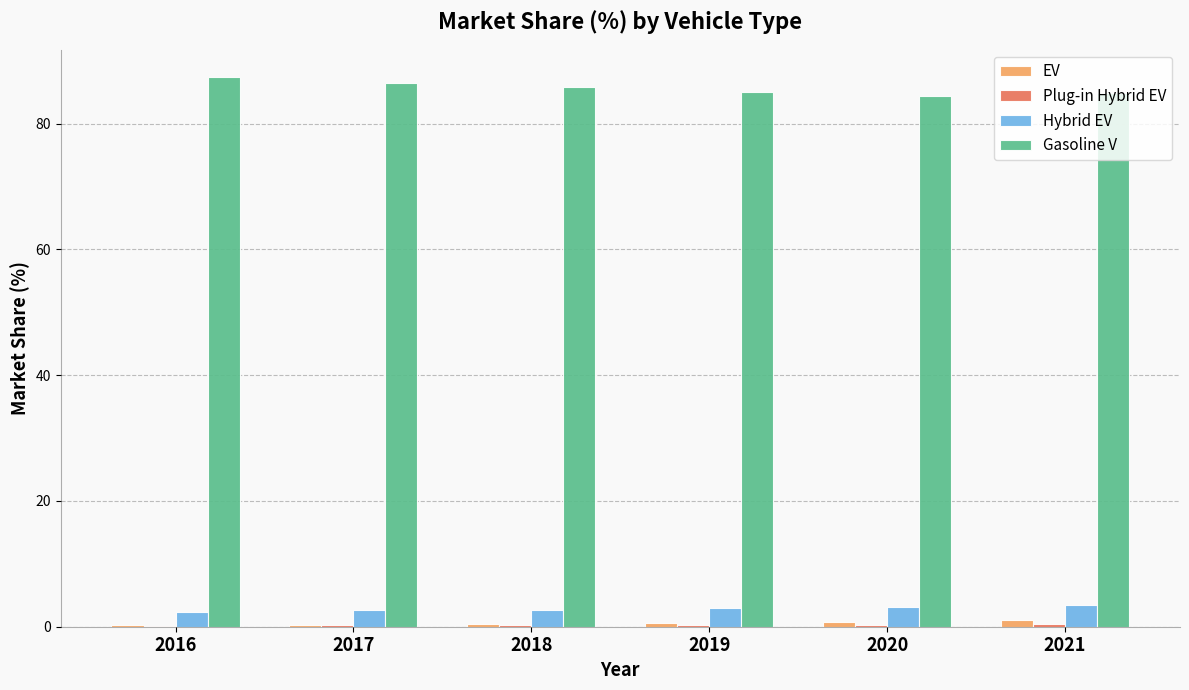

What is the sum of all EV values?

3.3